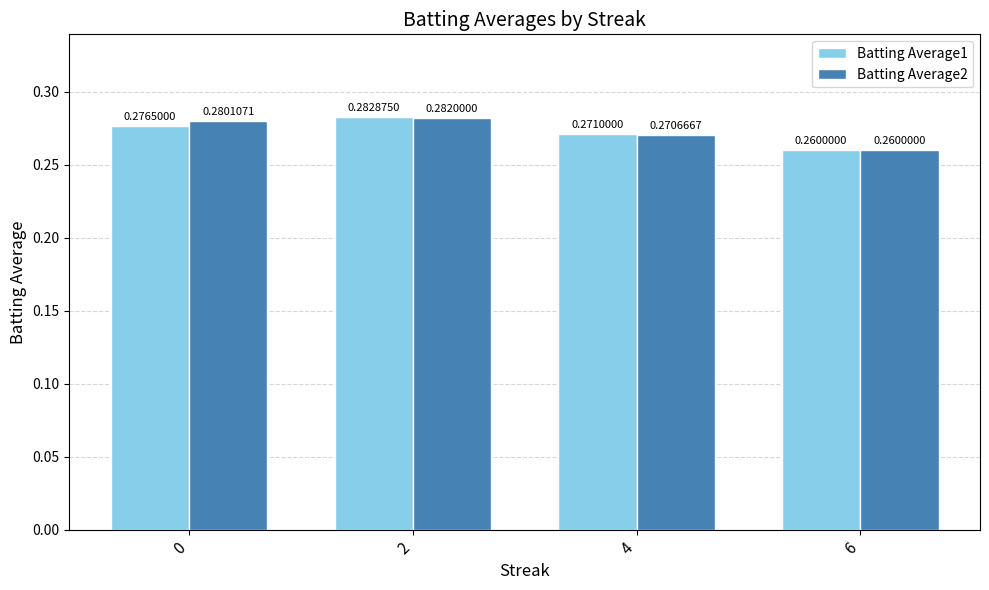

Which series changed the most between 4 and 6?

Batting Average1